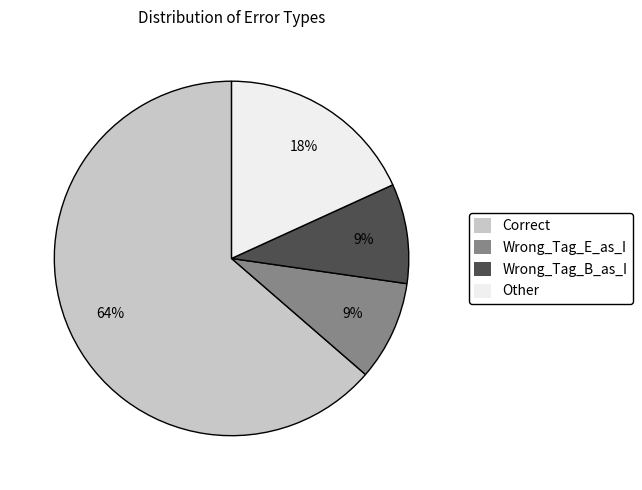

How many slices are in this pie chart?

4